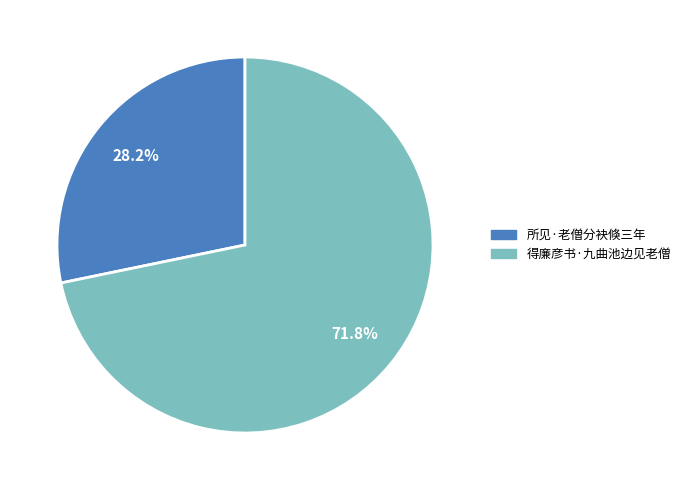

To the nearest percent, what percentage of the pie is 所见·老僧分袂倏三年?

28%